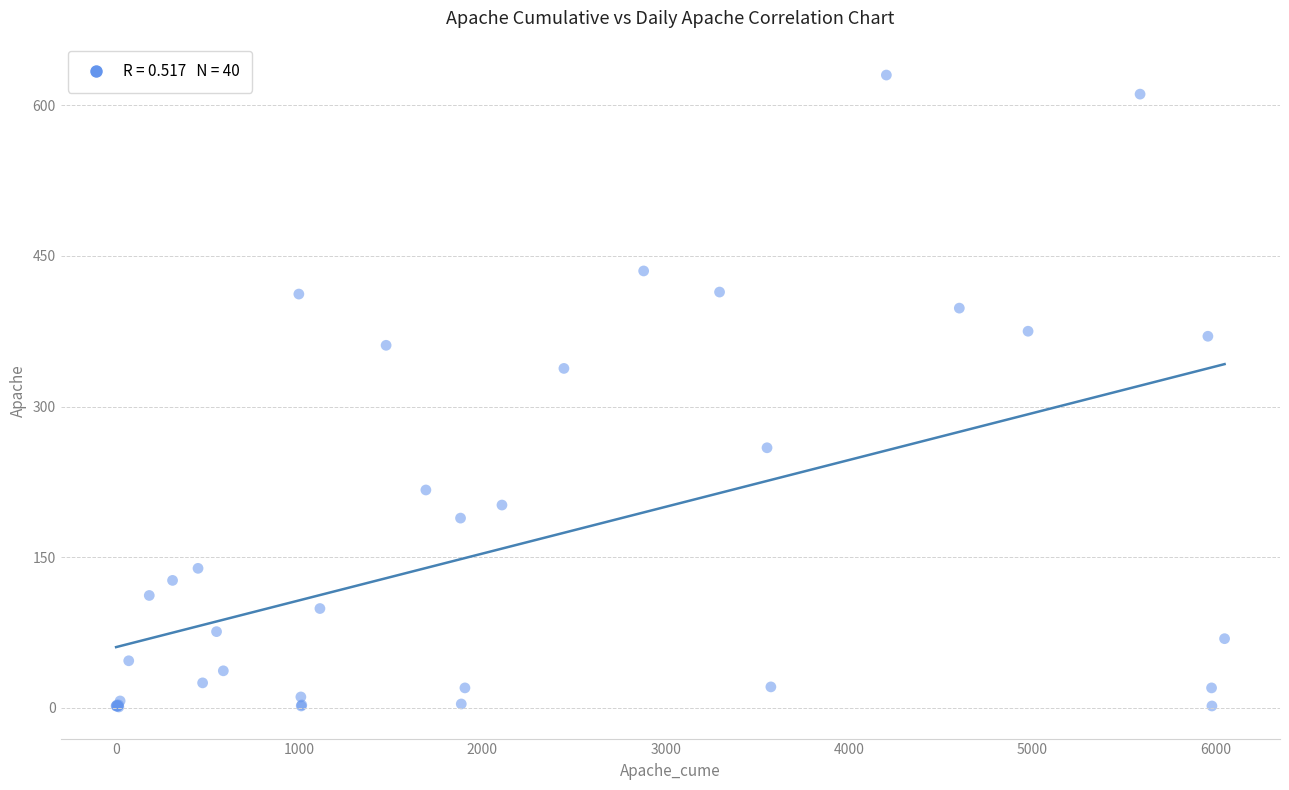

What Y value in the scatter plot is closest to 315?

338